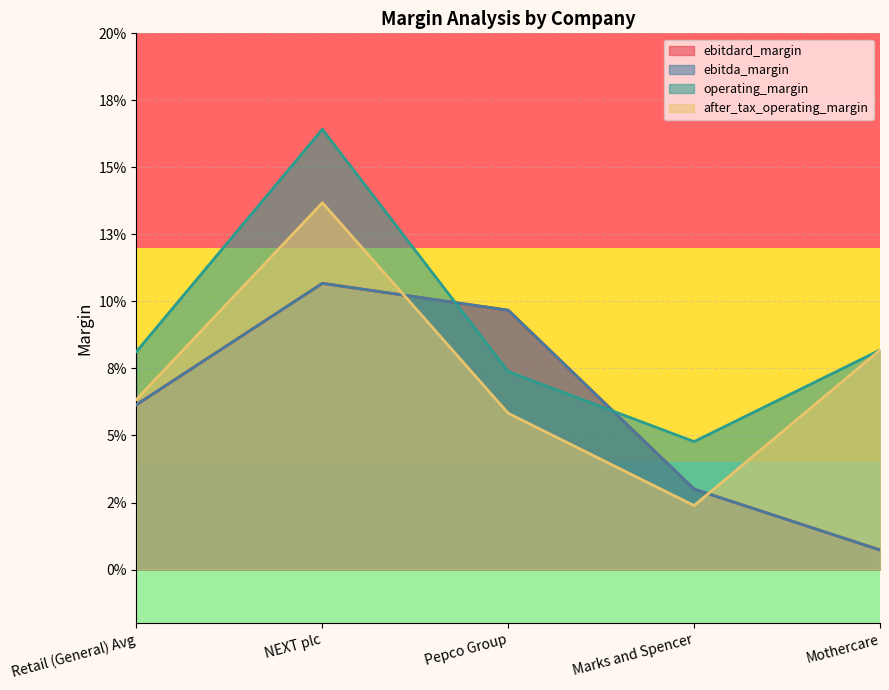

Which has a higher value, Retail (General) Avg or Mothercare?

Retail (General) Avg